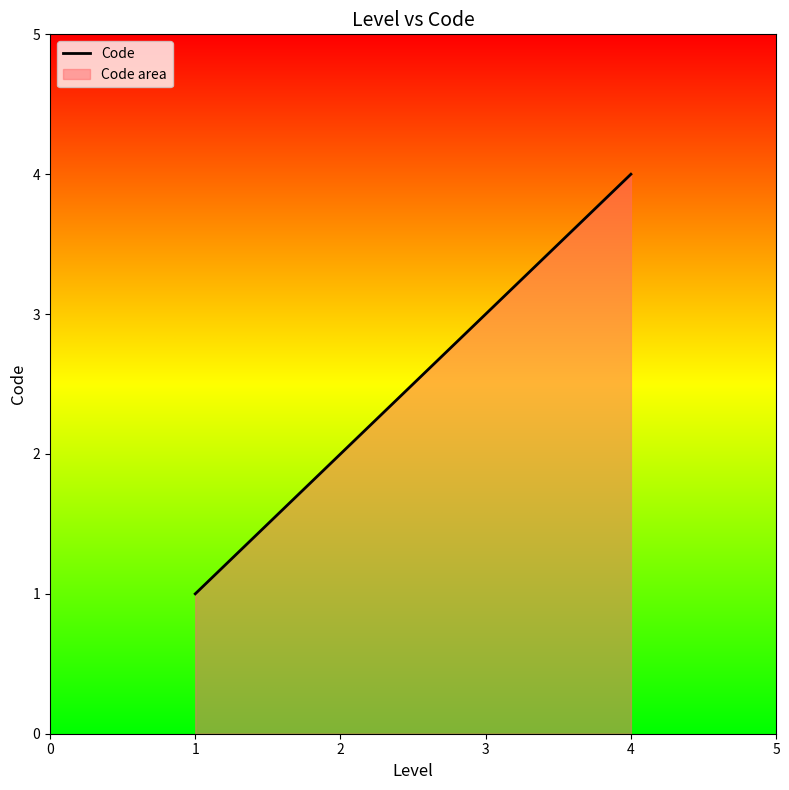

What is the maximum value shown in the chart?

4